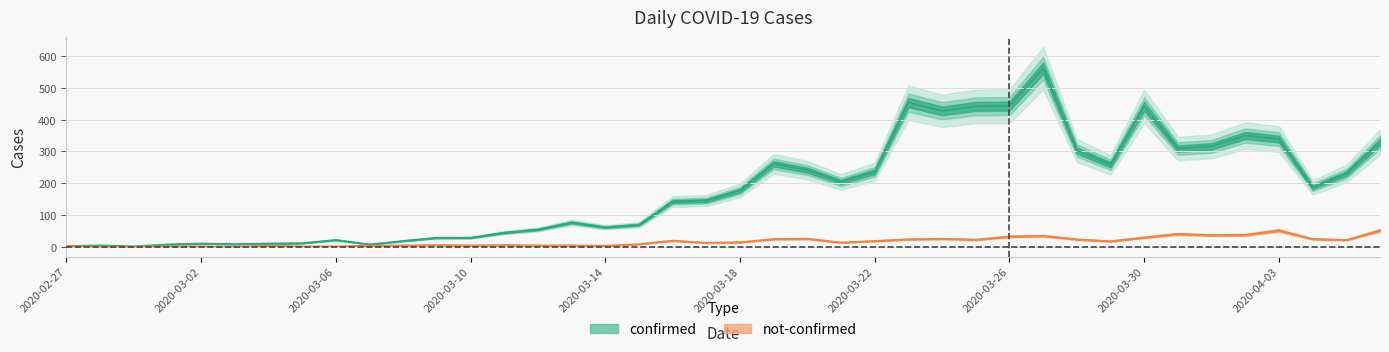

Reading left to right, what are all the values shown in this chart?

confirmed: 2020-02-27=2	2020-02-28=4	2020-02-29=1	2020-03-01=7	2020-03-02=10	2020-03-03=8	2020-03-04=10	2020-03-05=11	2020-03-06=21	2020-03-07=7	2020-03-08=18	2020-03-09=28	2020-03-10=28	2020-03-11=44	2020-03-12=54	2020-03-13=76	2020-03-14=61	2020-03-15=69	2020-03-16=142	2020-03-17=145	2020-03-18=177	2020-03-19=261	2020-03-20=241	2020-03-21=204	2020-03-22=236	2020-03-23=454	2020-03-24=428	2020-03-25=442	2020-03-26=443	2020-03-27=562	2020-03-28=303	2020-03-29=258	2020-03-30=442	2020-03-31=309	2020-04-01=316	2020-04-02=350	2020-04-03=339	2020-04-04=187	2020-04-05=230	2020-04-06=329
not-confirmed: 2020-02-27=2	2020-02-28=0	2020-02-29=0	2020-03-01=1	2020-03-02=1	2020-03-03=0	2020-03-04=3	2020-03-05=1	2020-03-06=1	2020-03-07=3	2020-03-08=4	2020-03-09=5	2020-03-10=4	2020-03-11=5	2020-03-12=4	2020-03-13=4	2020-03-14=3	2020-03-15=8	2020-03-16=19	2020-03-17=12	2020-03-18=14	2020-03-19=24	2020-03-20=25	2020-03-21=13	2020-03-22=18	2020-03-23=23	2020-03-24=25	2020-03-25=22	2020-03-26=32	2020-03-27=34	2020-03-28=23	2020-03-29=17	2020-03-30=29	2020-03-31=40	2020-04-01=36	2020-04-02=37	2020-04-03=51	2020-04-04=24	2020-04-05=21	2020-04-06=51